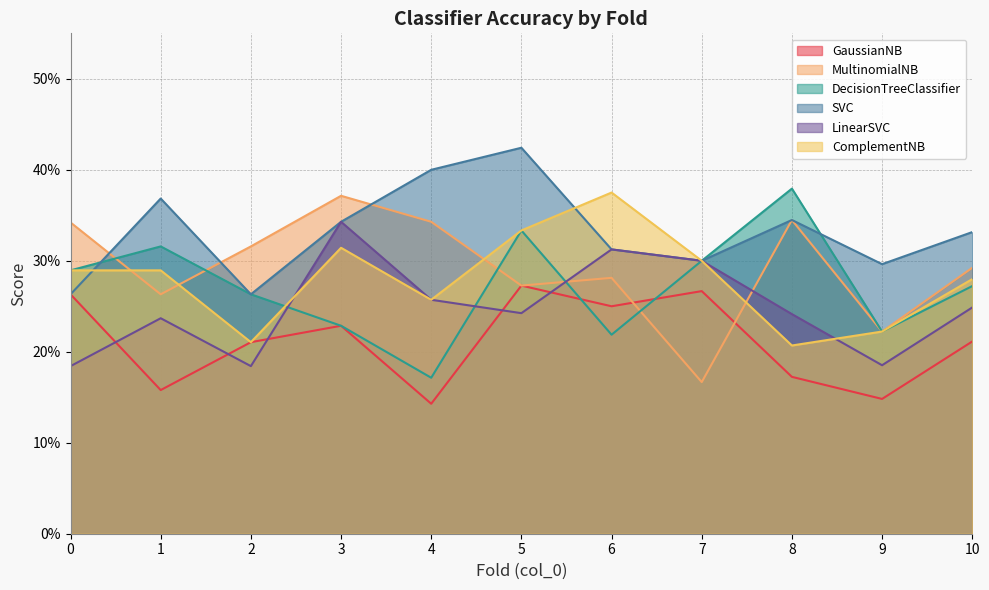

What is the spread (max minus min) of values at 7?

0.1